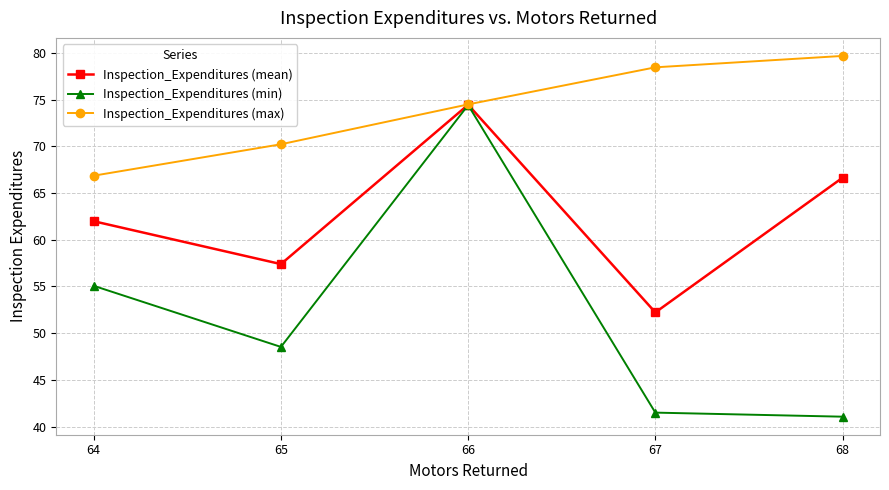

The Inspection_Expenditures (mean) series shows 109.8 at 64. True or false?

False